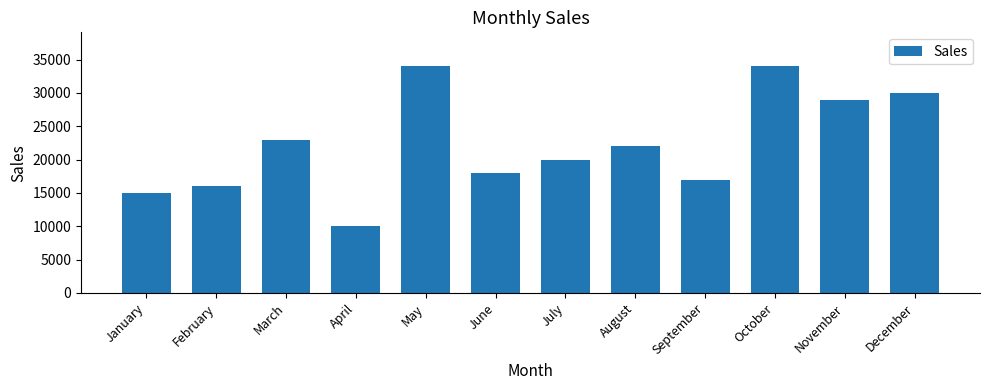

Is it true that the value at March is 23000?

True